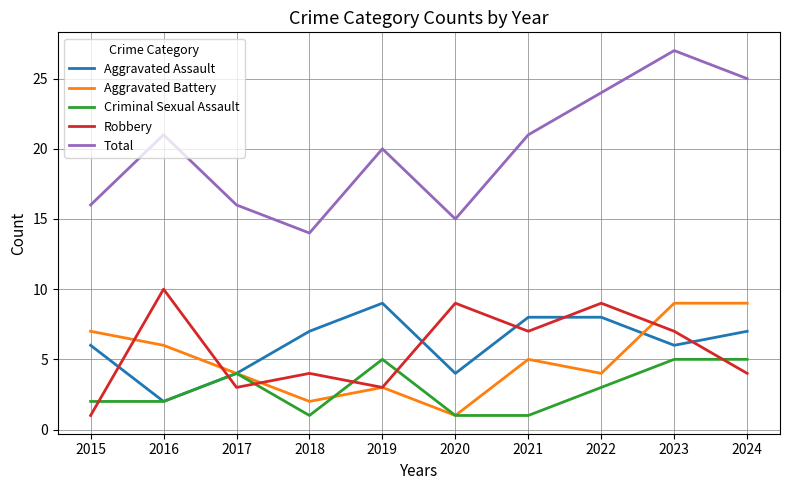

What is the sum of the Aggravated Assault values at 2022 and 2015?

14